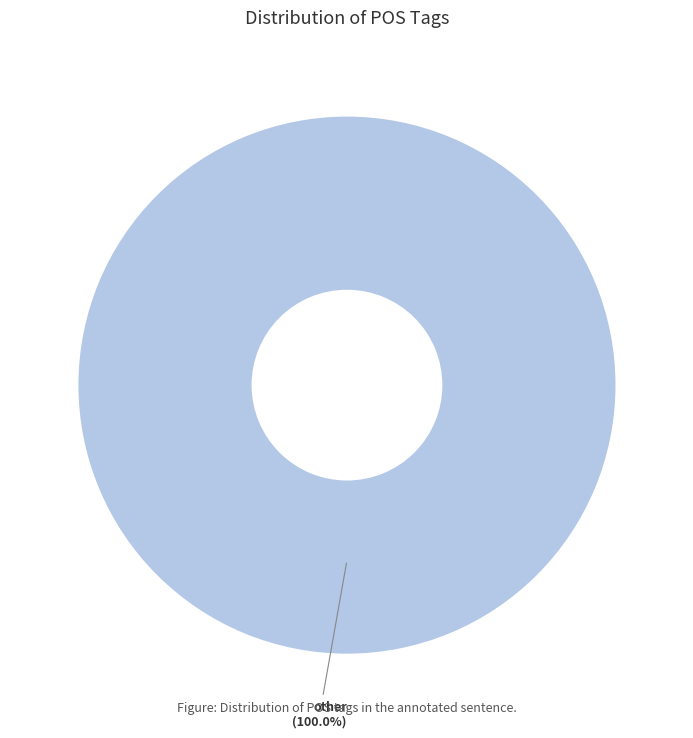

Rank the categories by value from lowest to highest.

other (100.0%)